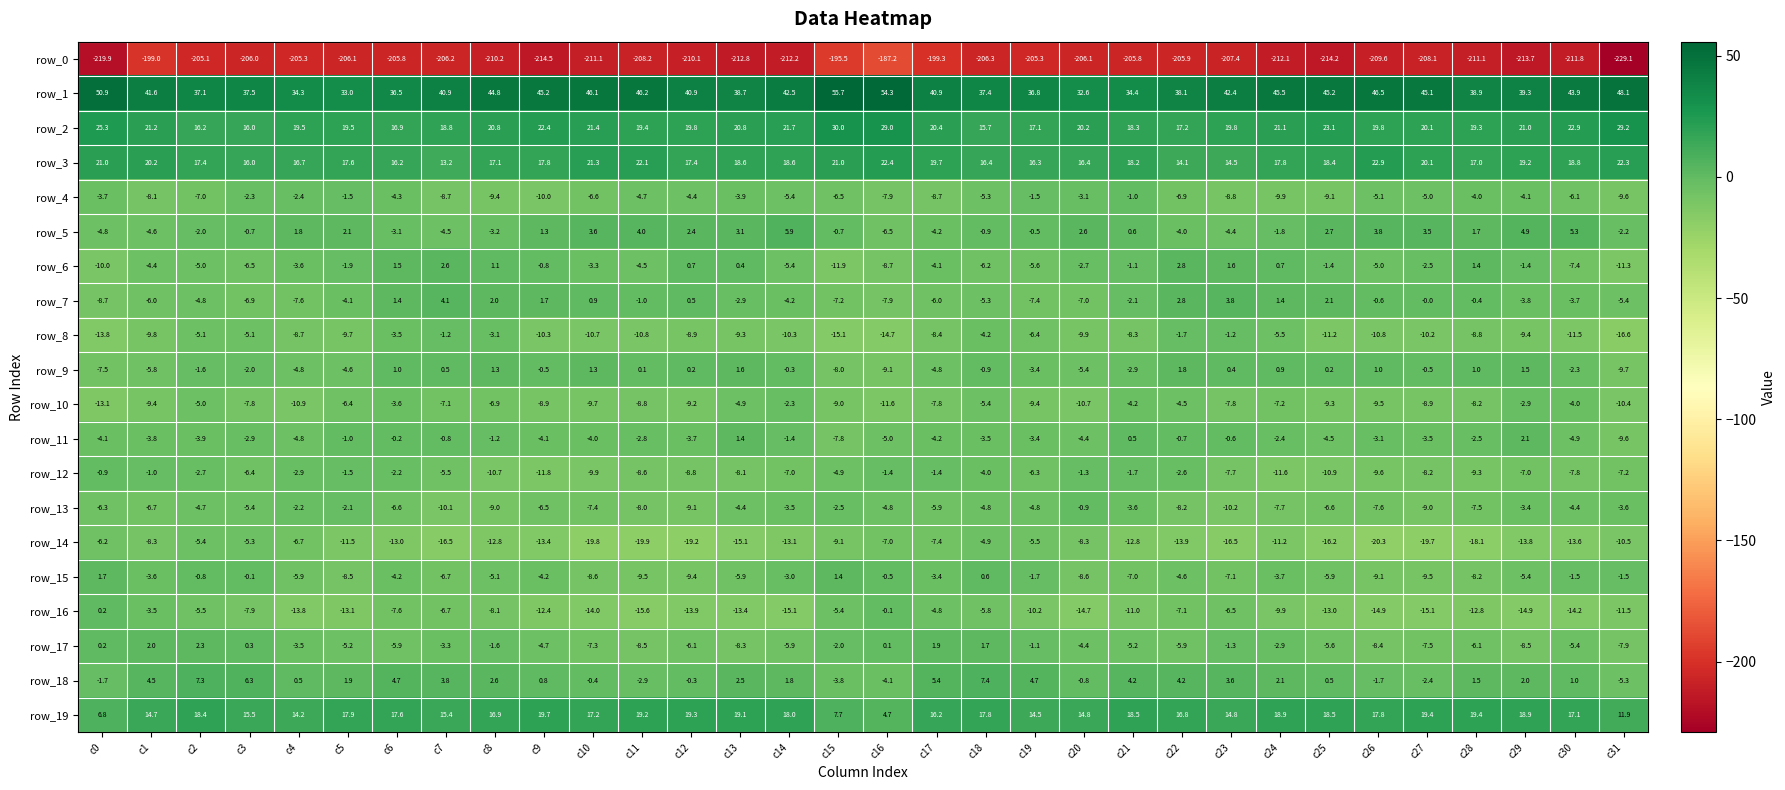

What is the greatest value displayed?

55.7